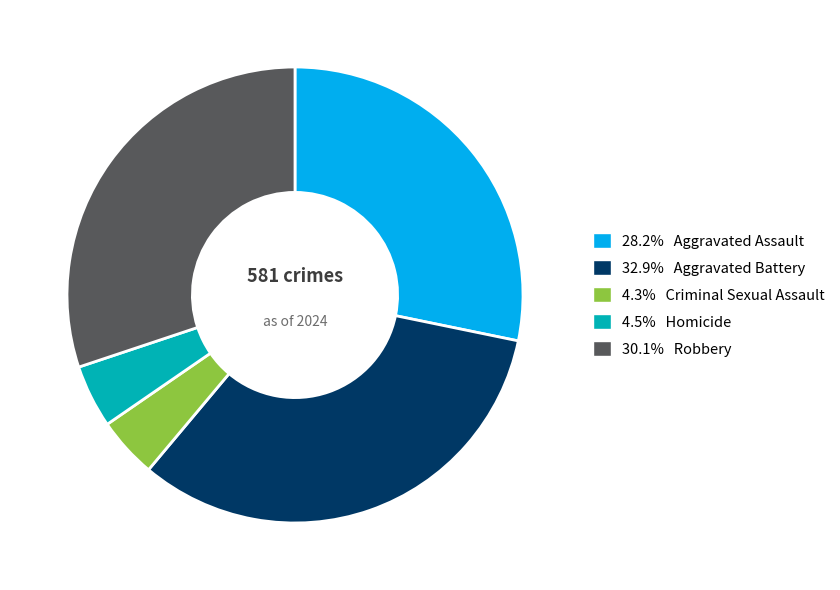

What is the ratio of the value at 30.1% Robbery to the value at 4.5% Homicide?

6.7